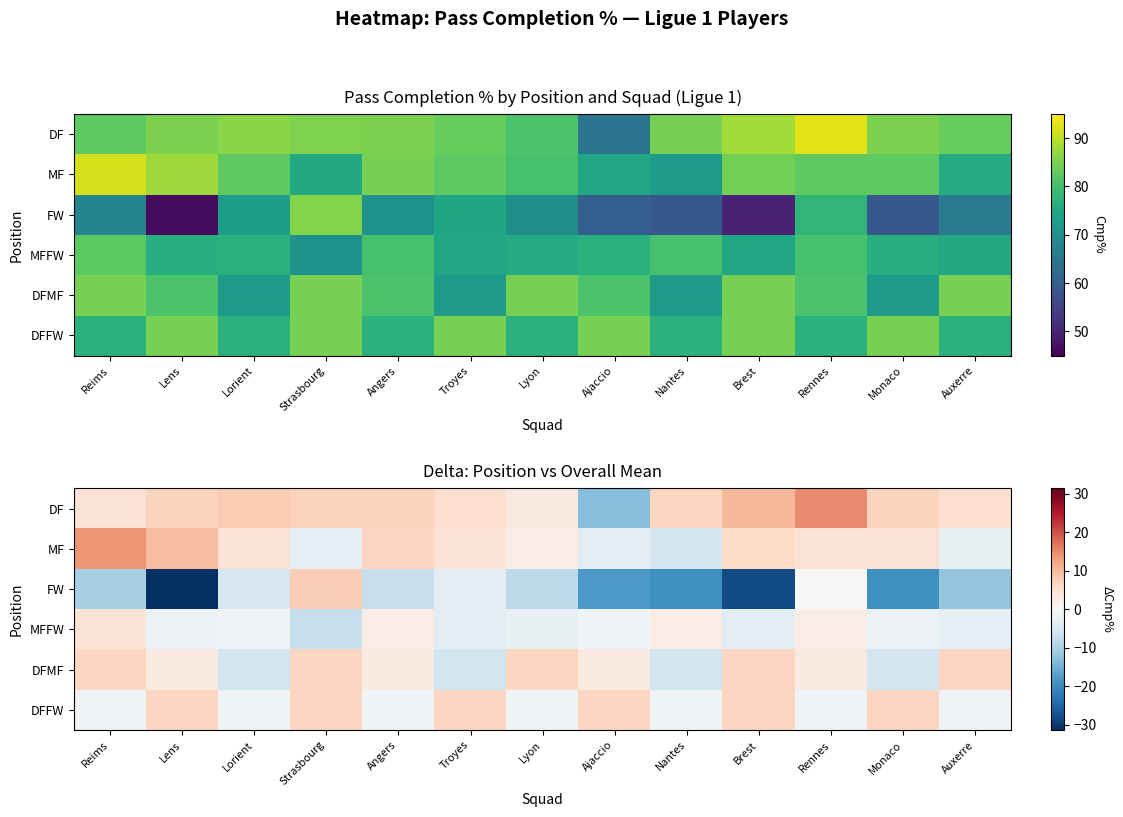

Rank the categories by FW value from lowest to highest.

Lens, Brest, Nantes, Monaco, Ajaccio, Auxerre, Reims, Lyon, Angers, Lorient, Troyes, Rennes, Strasbourg